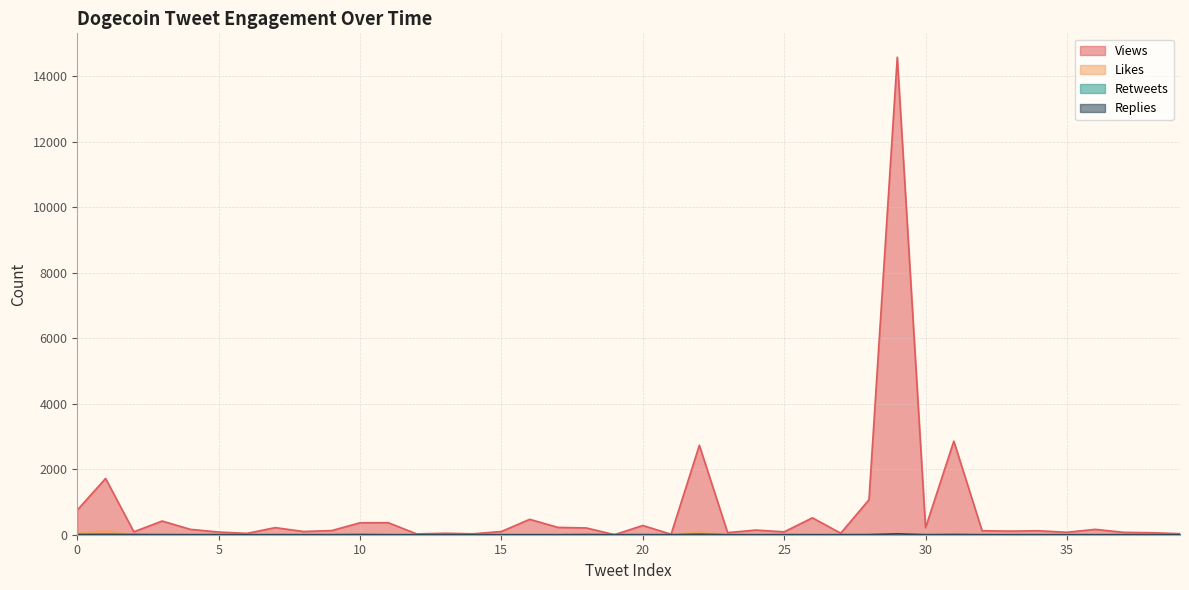

Where is Views nearest to the value 7288?

31